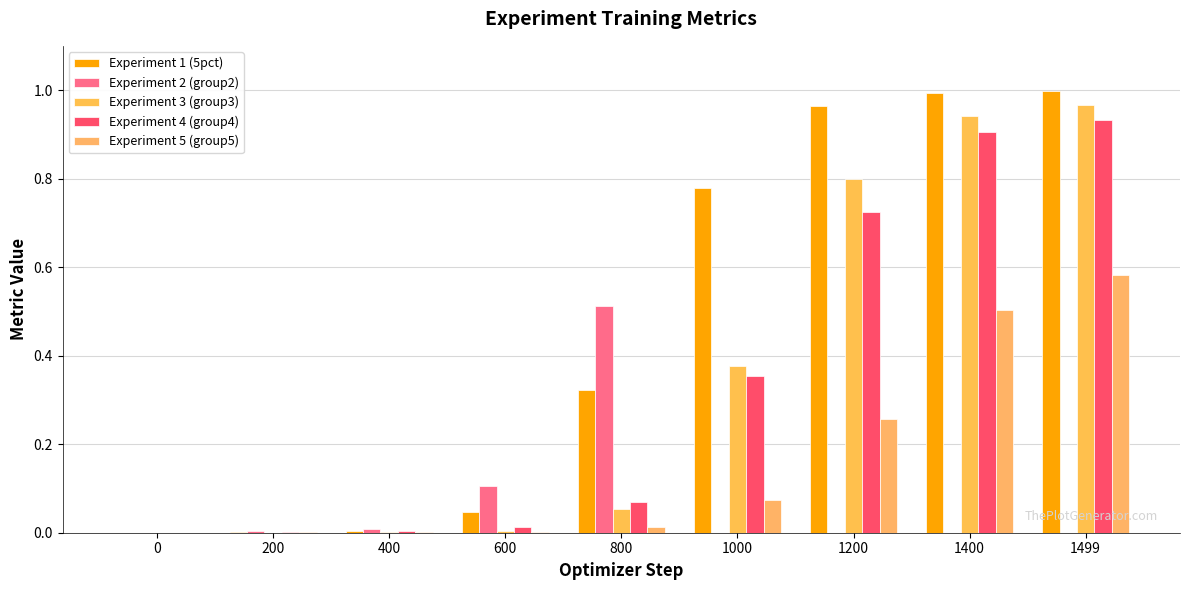

At how many categories does at least one series exceed 0?

8